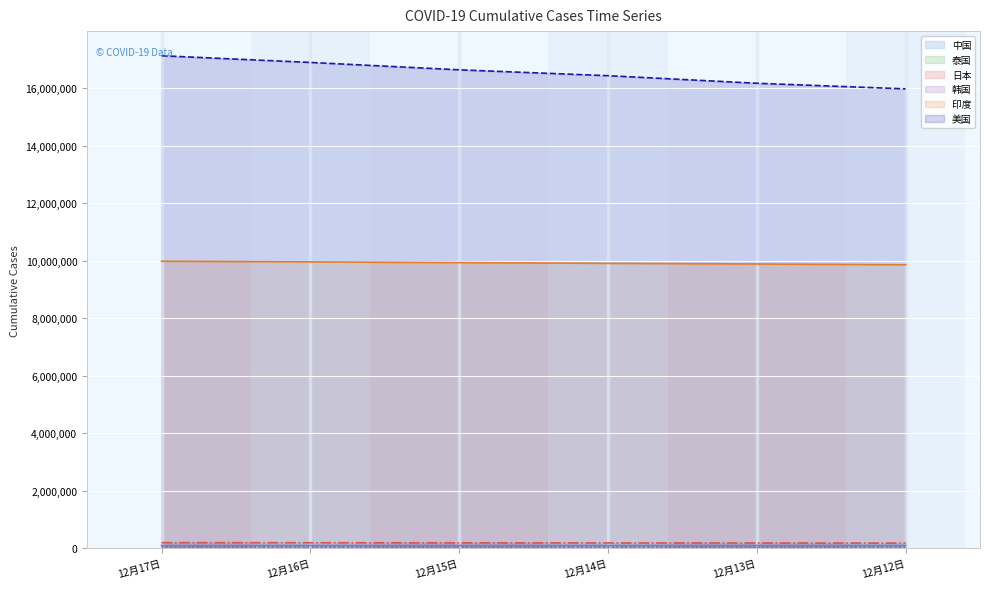

Is the value of 印度 at 12月13日 greater than the value of 美国 at 12月15日?

No